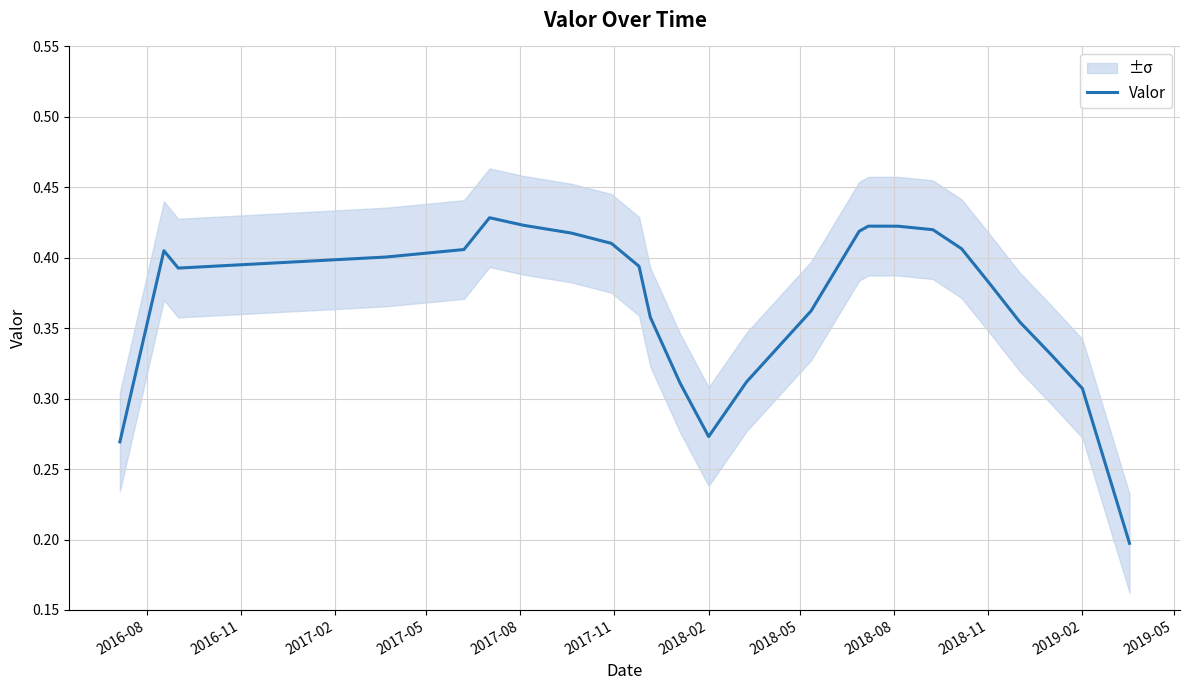

The value of Valor at 2018-02 is 0.2. True or false?

False